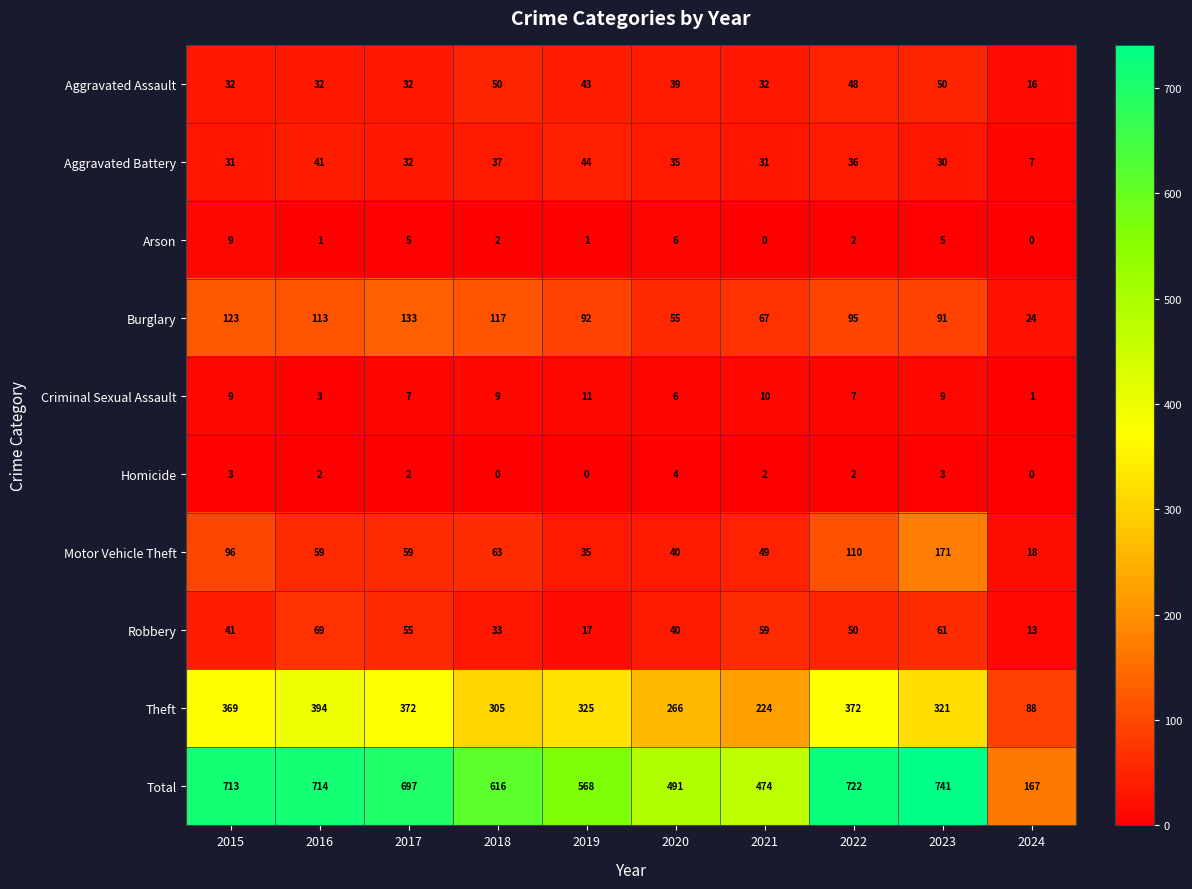

Count the Homicide values in the range 0 to 3.

9